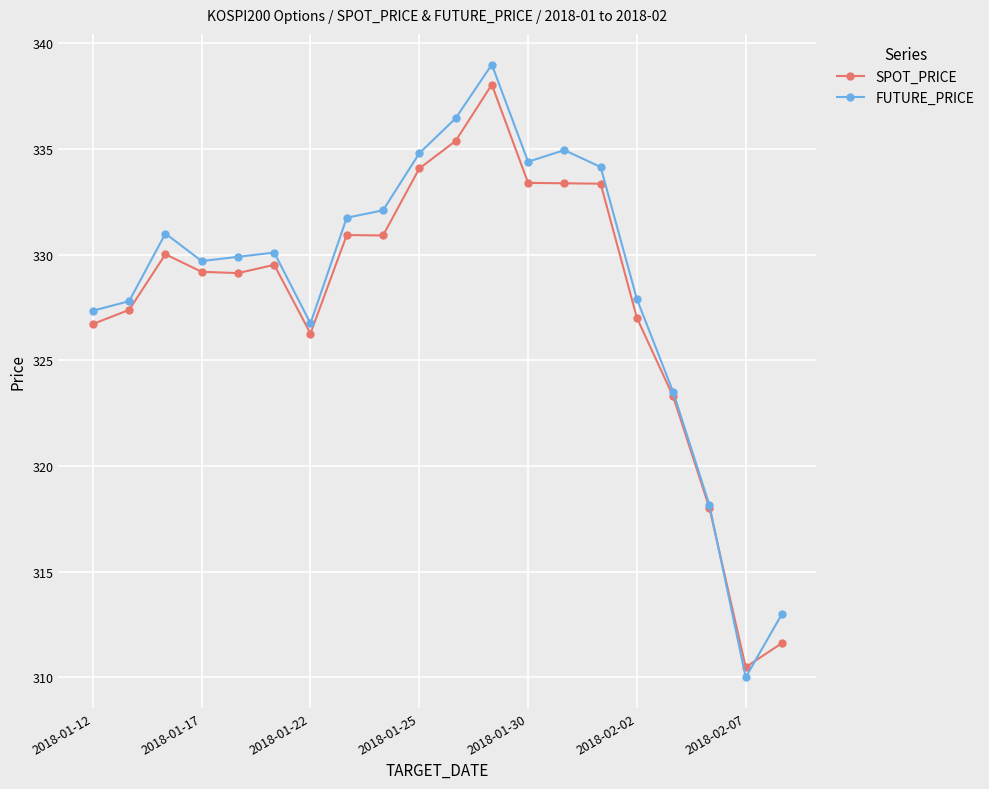

What is the value of the SPOT_PRICE point at the 15th from the left?

333.4